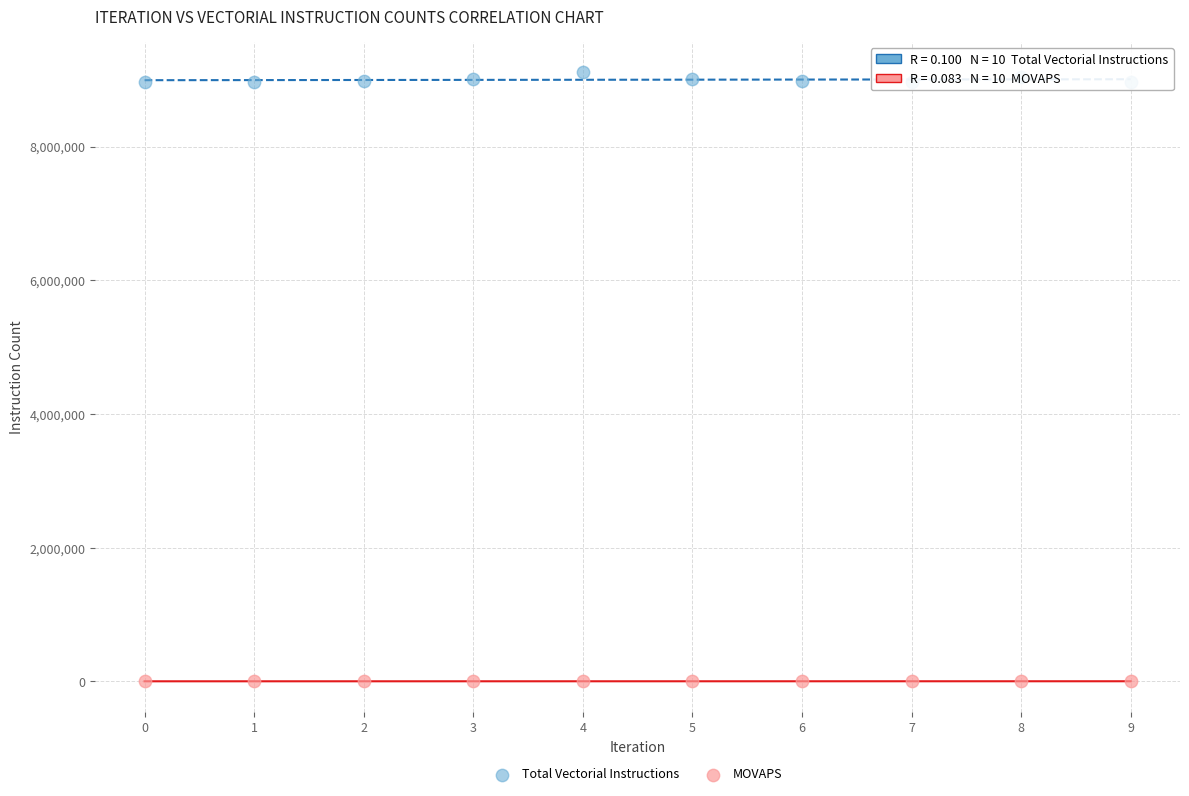

Which series has the largest Y range (max minus min)?

Total Vectorial Instructions